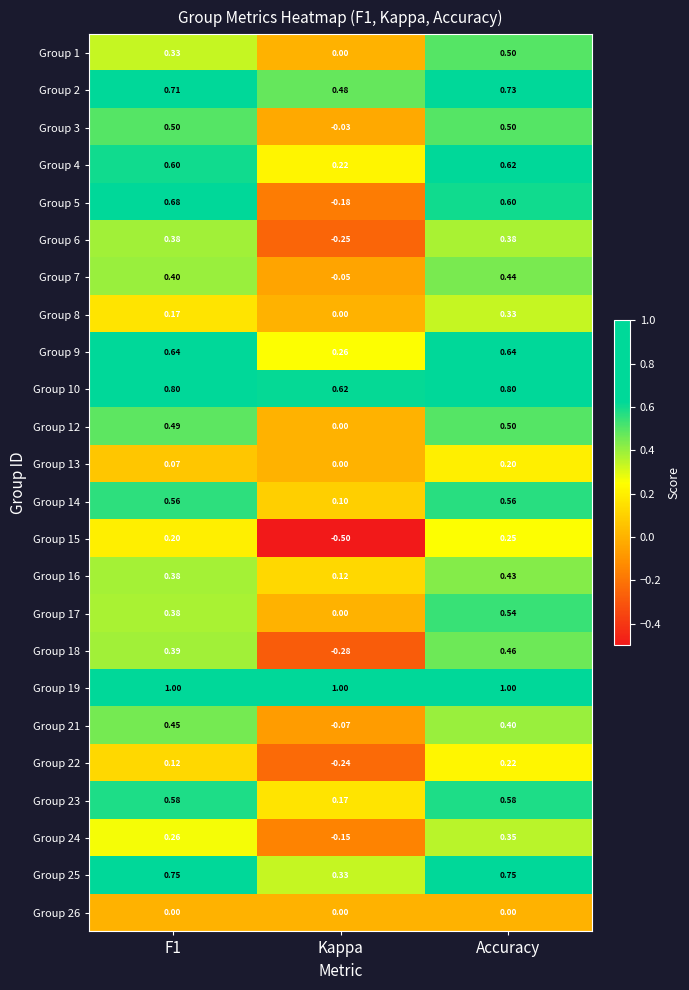

What is the total value across all series at Kappa?

1.6